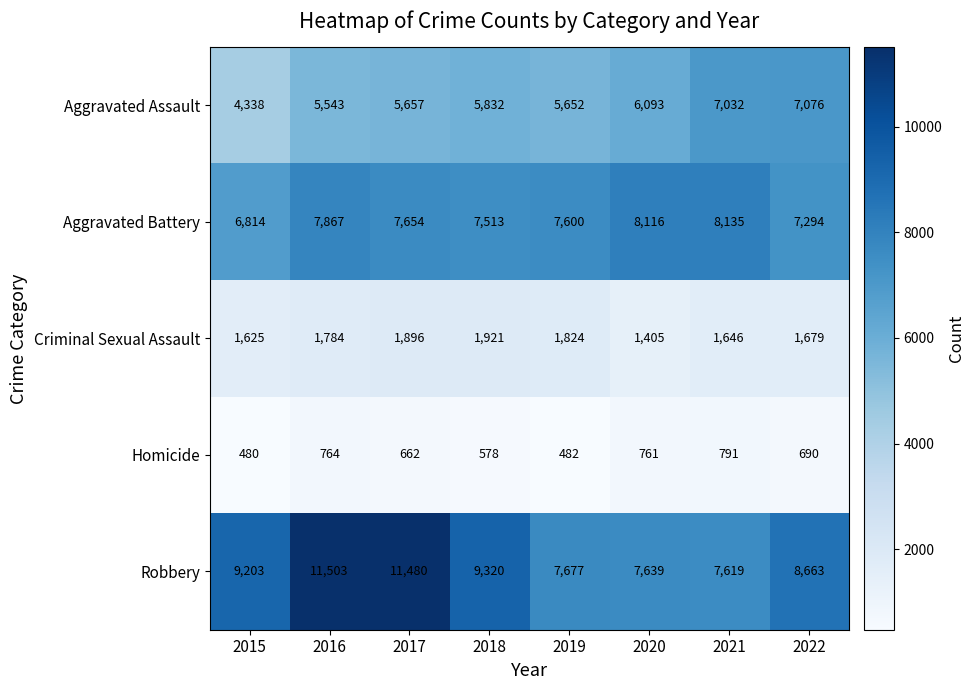

List the series in order of their peak value, highest first.

Robbery, Aggravated Battery, Aggravated Assault, Criminal Sexual Assault, Homicide